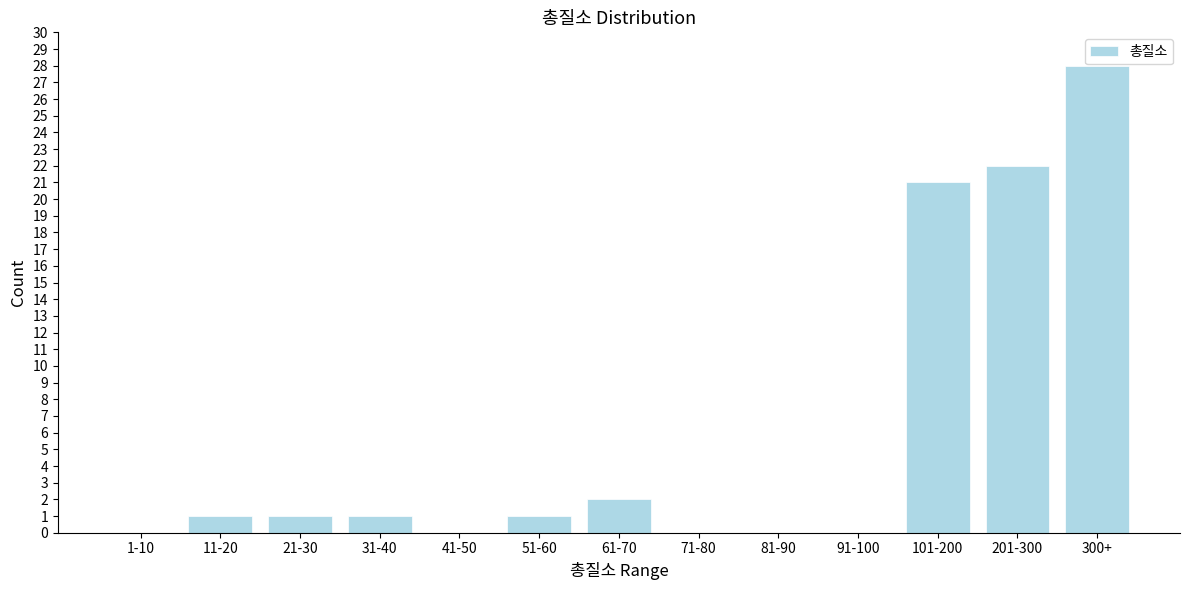

Reading left to right, extract all data points from this chart.

1-10=0	11-20=1	21-30=1	31-40=1	41-50=0	51-60=1	61-70=2	71-80=0	81-90=0	91-100=0	101-200=21	201-300=22	300+=28